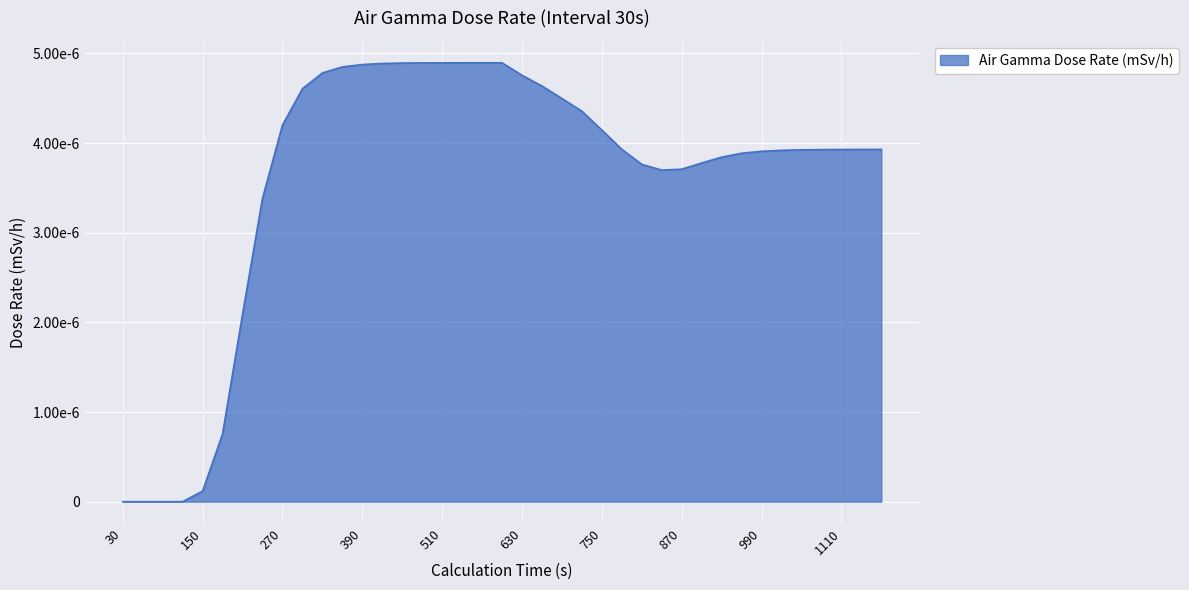

Does the chart display data point markers on the line(s)?

No